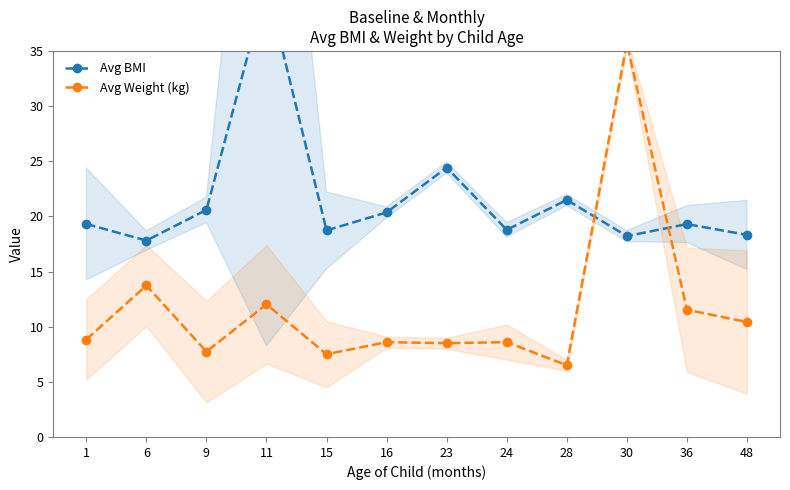

At how many categories does at least one series exceed 23?

3